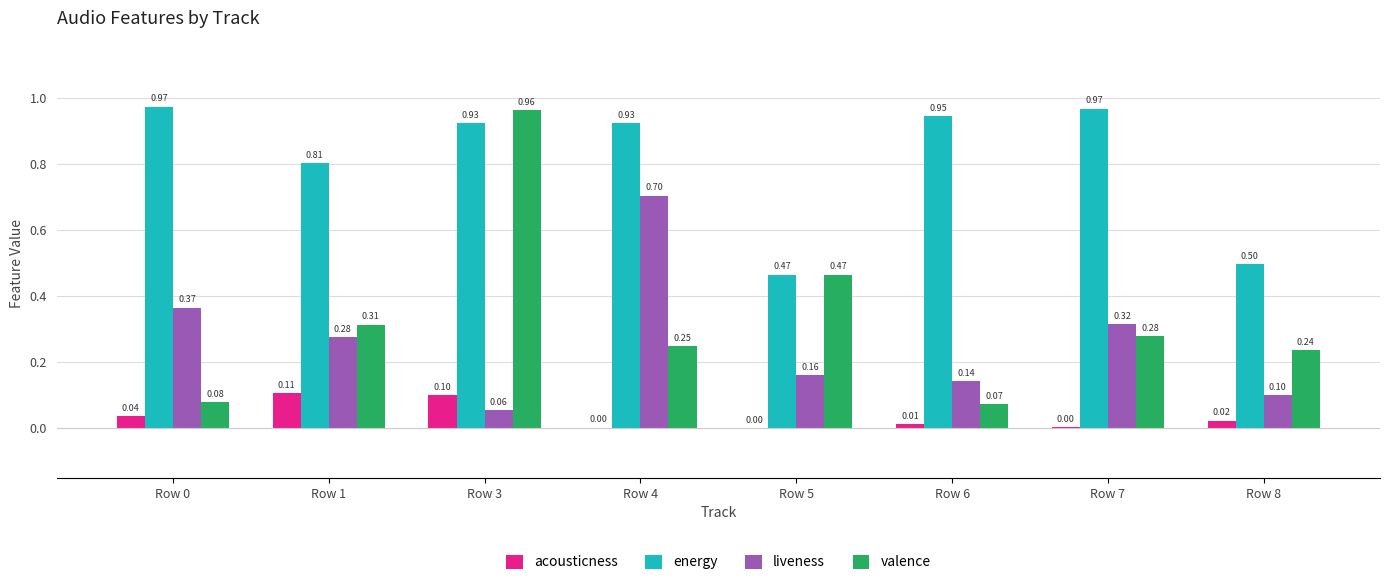

At which category is the sum across all series the highest?

Row 3